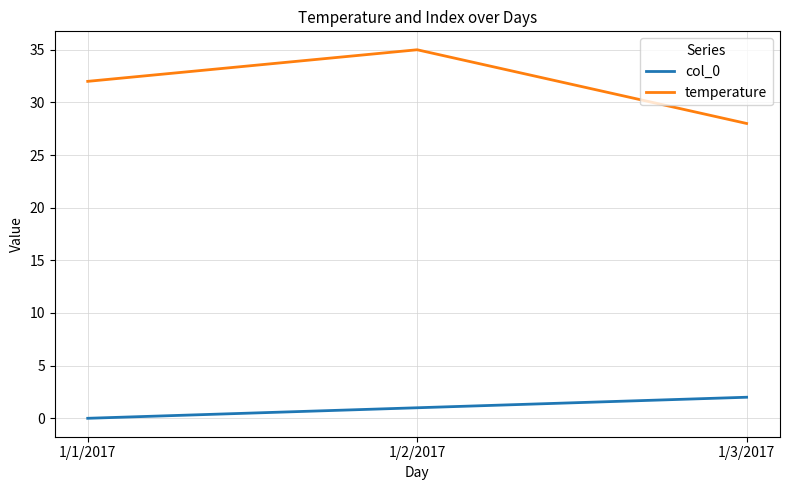

At how many categories does at least one series exceed 13?

3